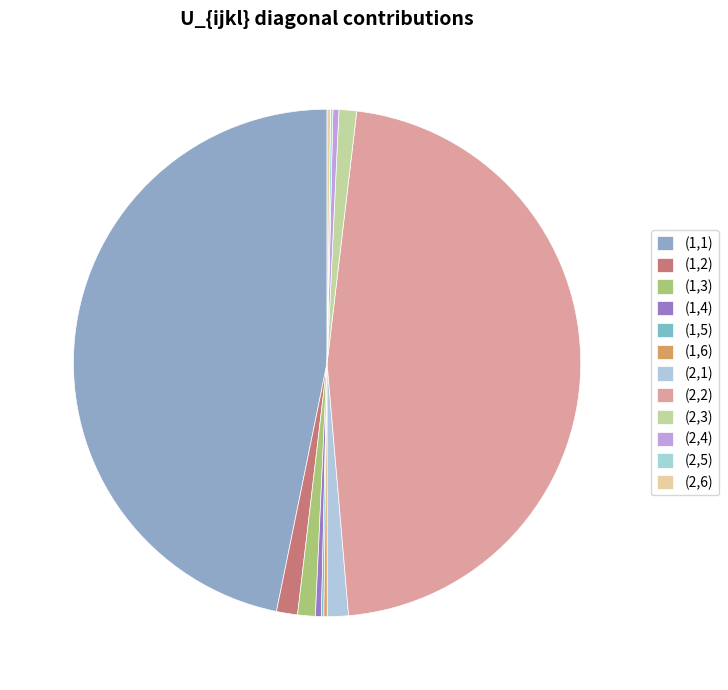

How many slices are in this pie chart?

12